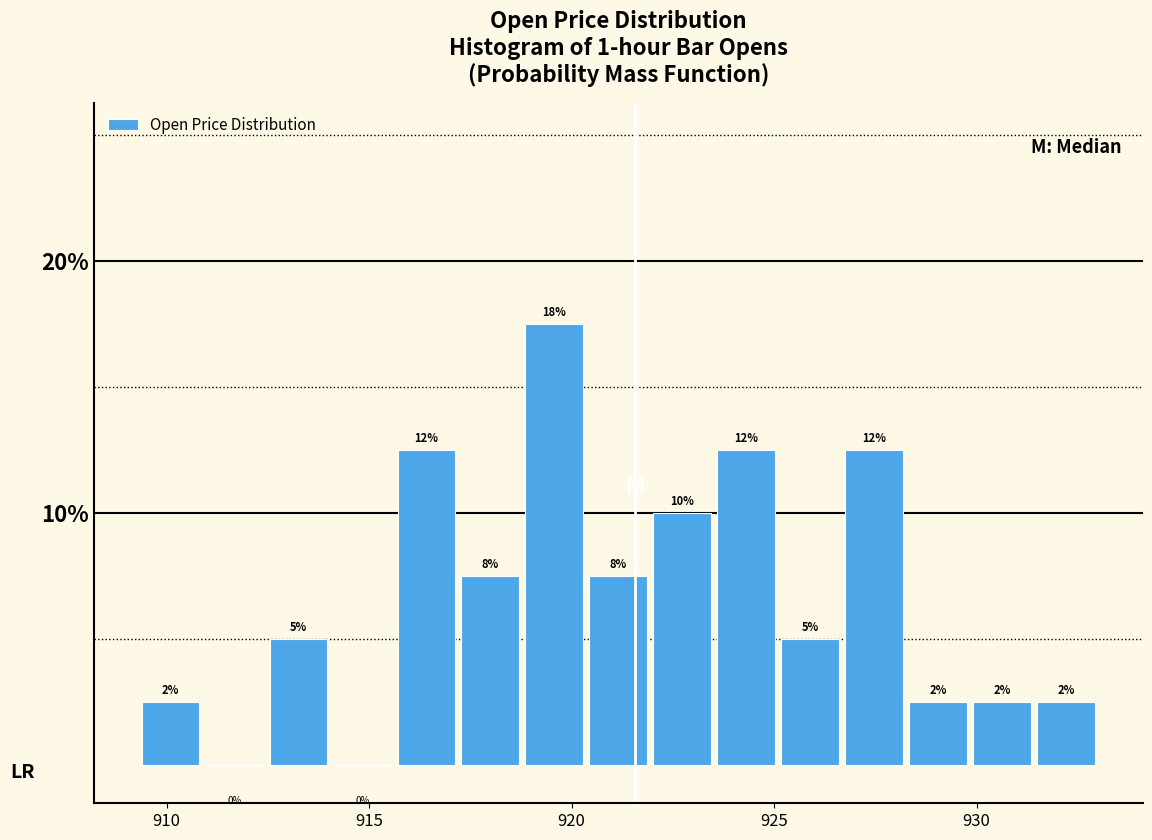

Read against the x-axis, roughly where is the centre of the tallest bar?

919.5